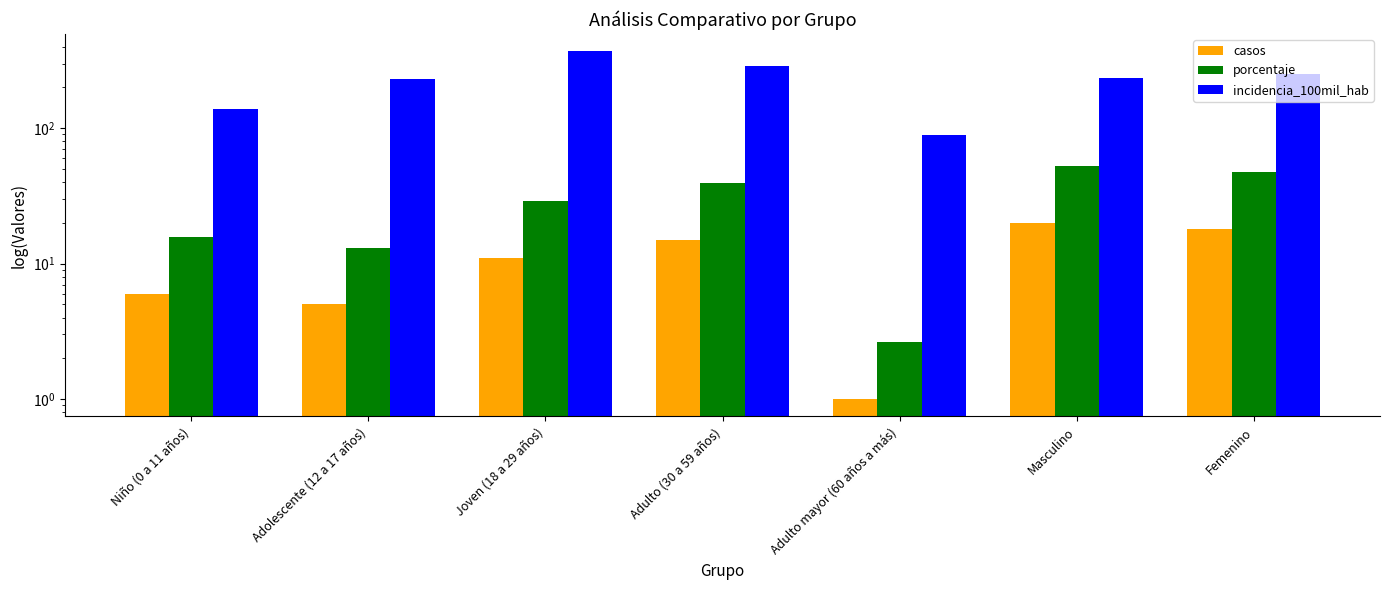

Reading left to right, extract all data points from this chart.

casos: 6.0	5.0	11.0	15.0	1.0	20.0	18.0
porcentaje: 15.8	13.2	28.9	39.5	2.6	52.6	47.4
incidencia_100mil_hab: 139.2	232.6	369.1	290.1	89.2	233.3	251.4